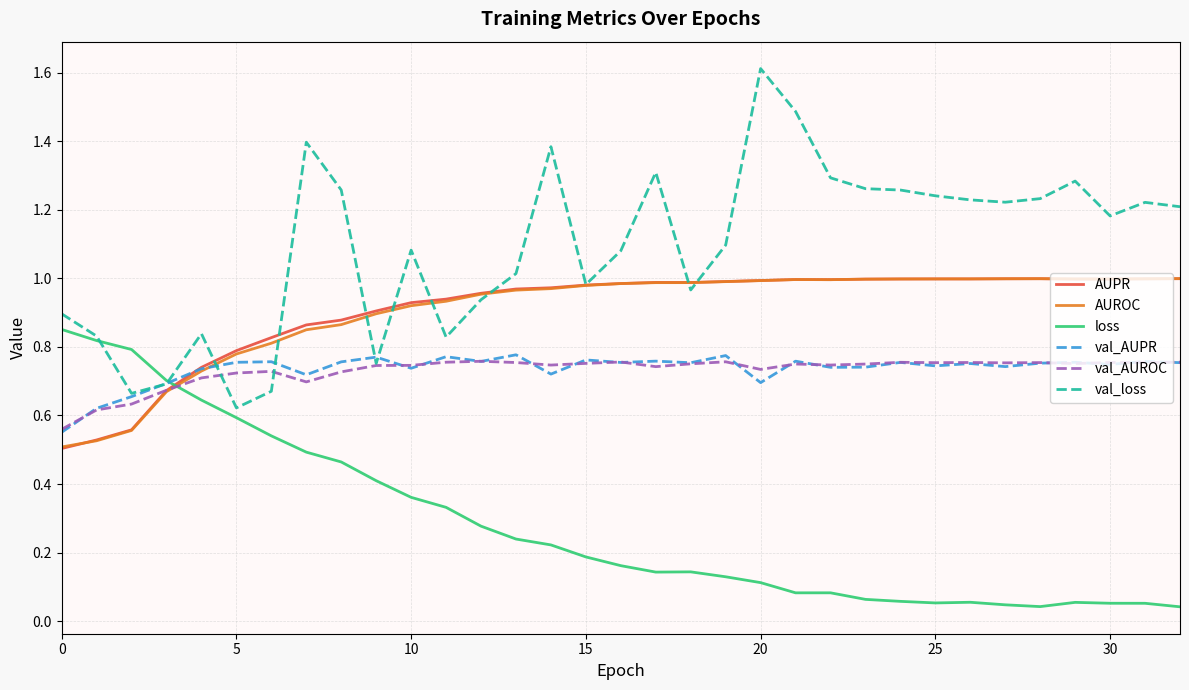

True or false: val_loss and AUPR intersect in this chart.

True